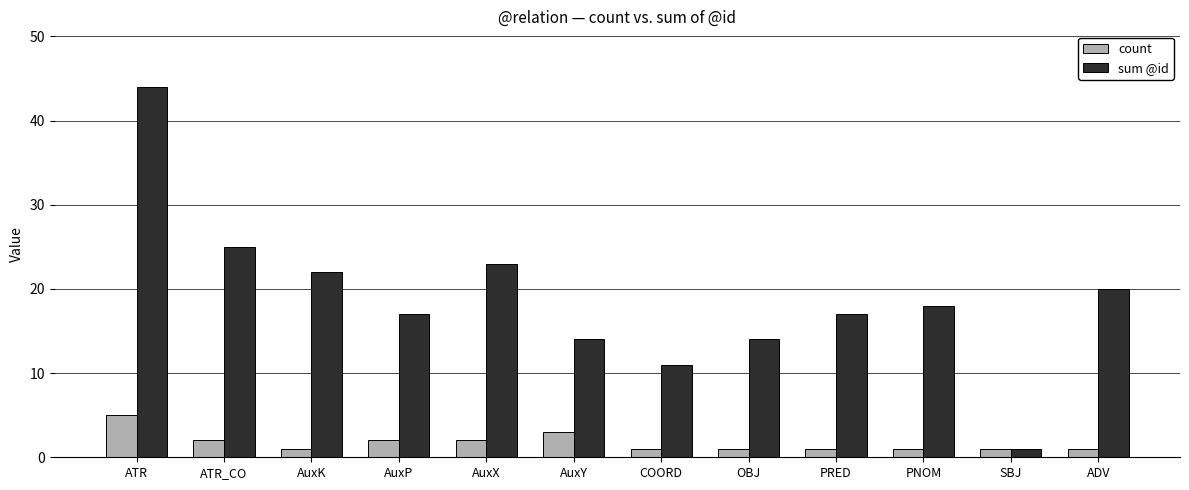

What value does the sum @id series have at ATR, to the nearest 5?

45